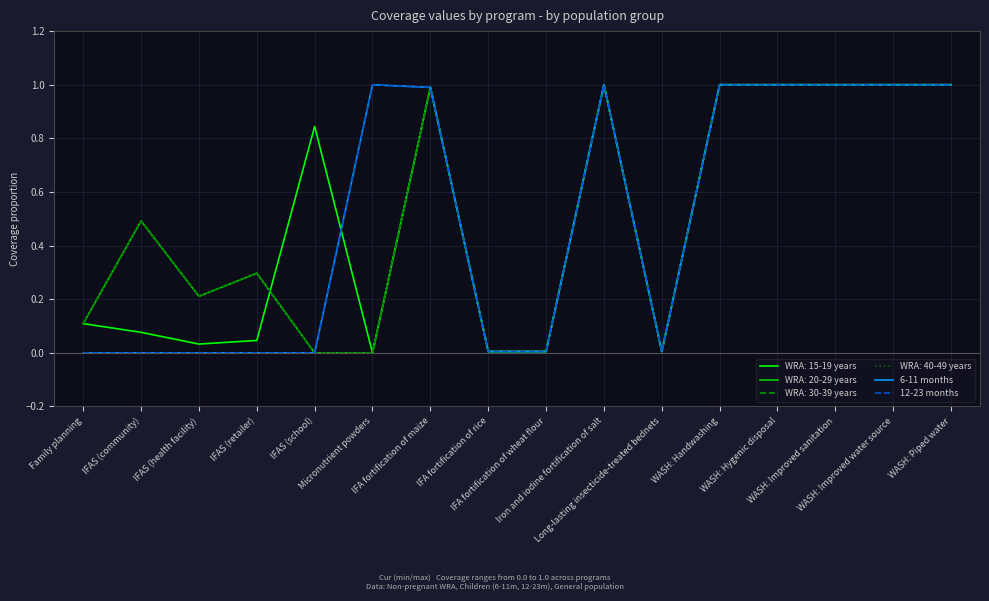

Does the chart have visible grid lines?

Yes